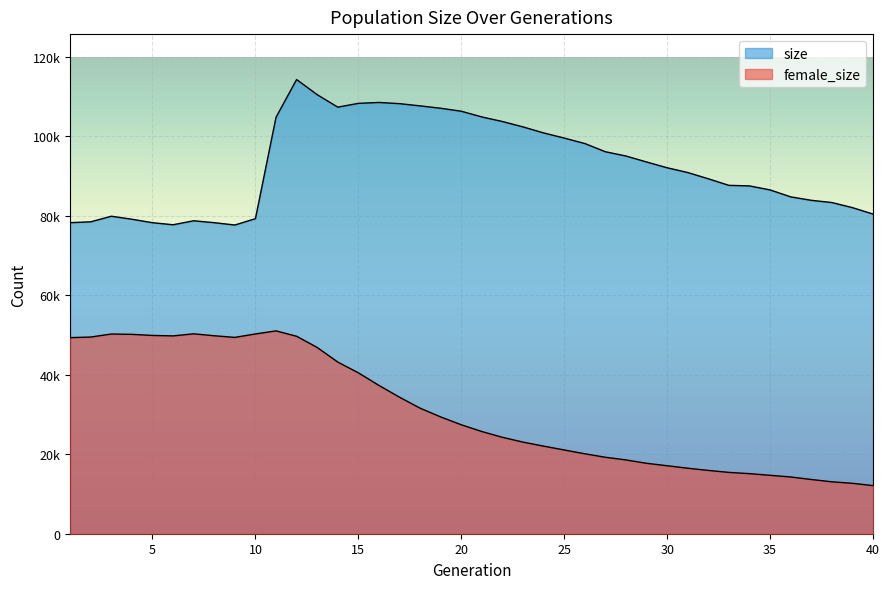

Is the value of female_size at 8 greater than the value of size at 4?

No